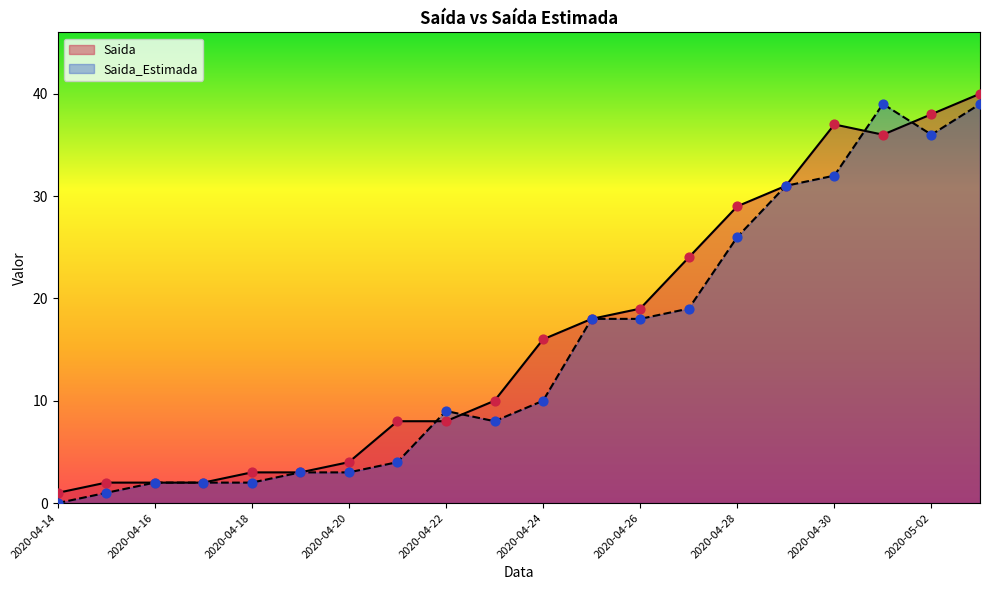

What is the total value across all series at 2020-04-19?

6